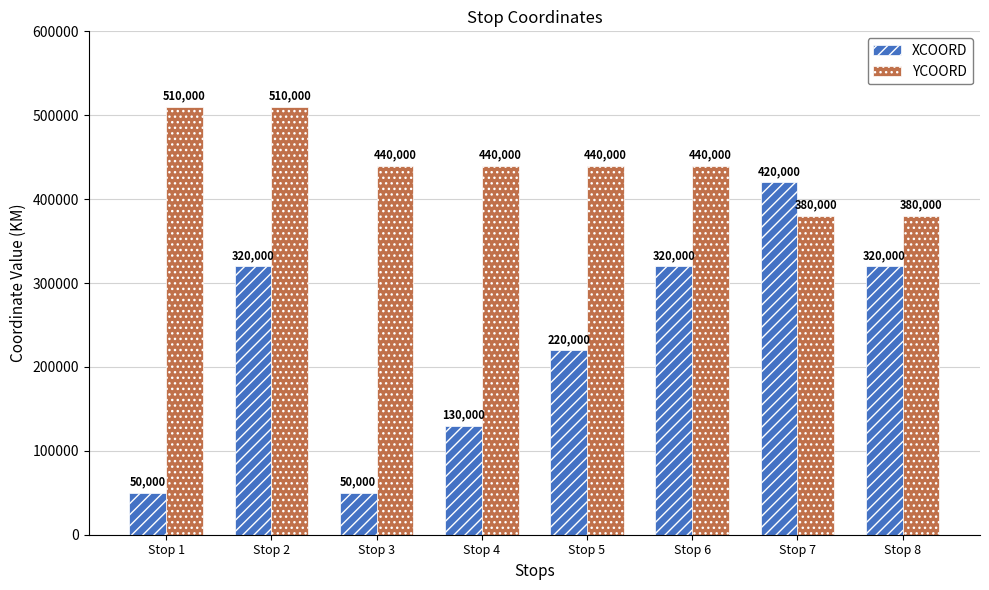

Which series has the largest total across all categories?

YCOORD